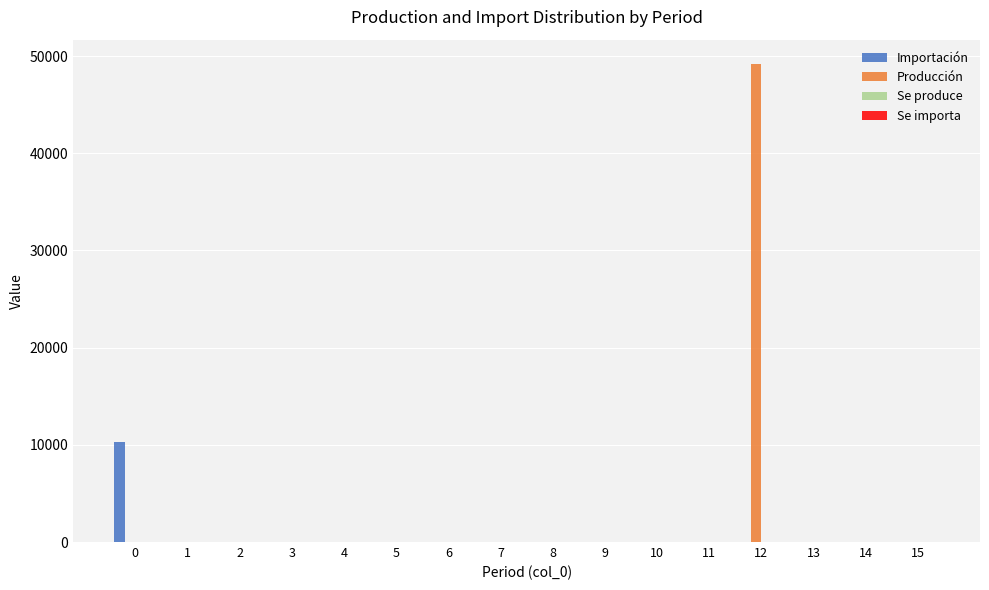

What is the greatest value displayed?

49219.7